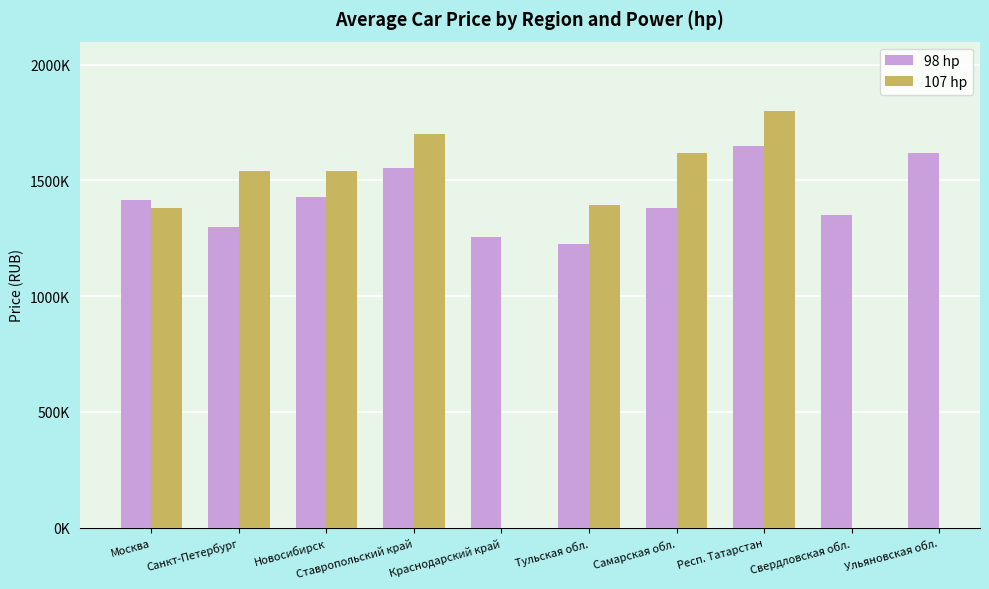

What is the total value across all series at Ставропольский край?

3251800.0